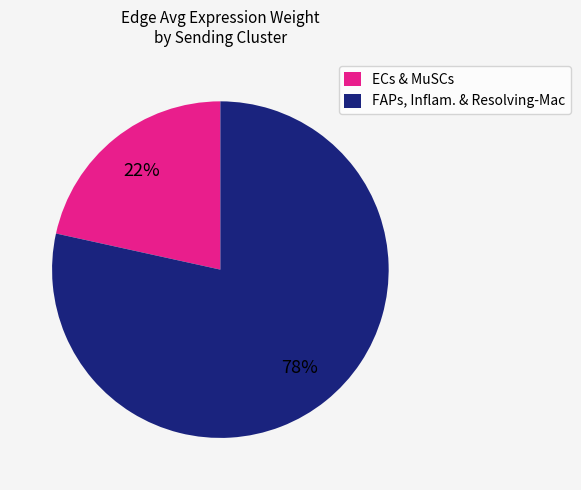

Do ECs & MuSCs and FAPs, Inflam. & Resolving-Mac together represent more than half of the pie?

Yes